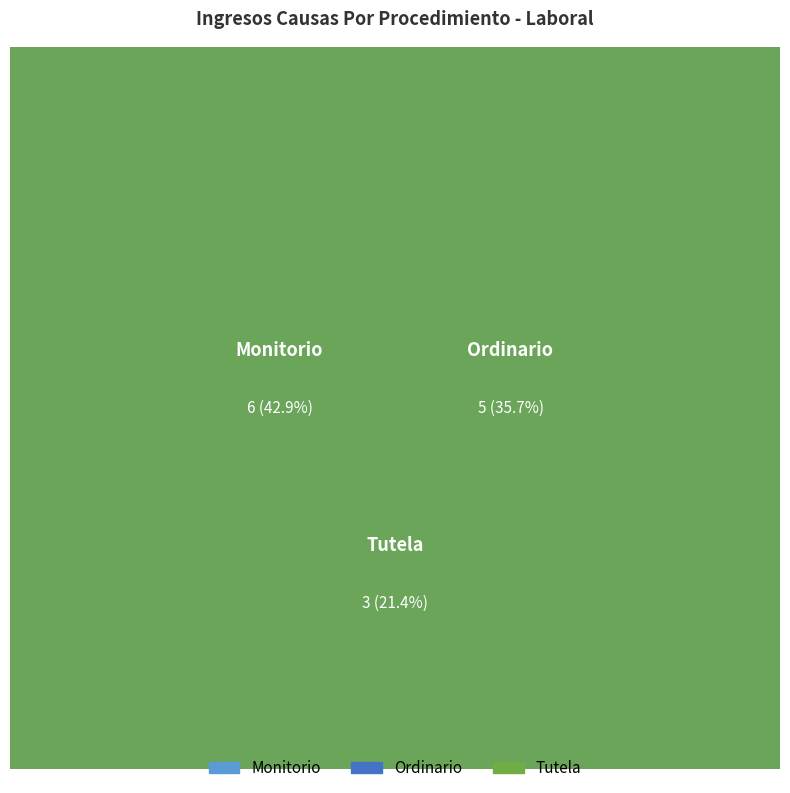

Does Monitorio account for over 50% of the chart?

No